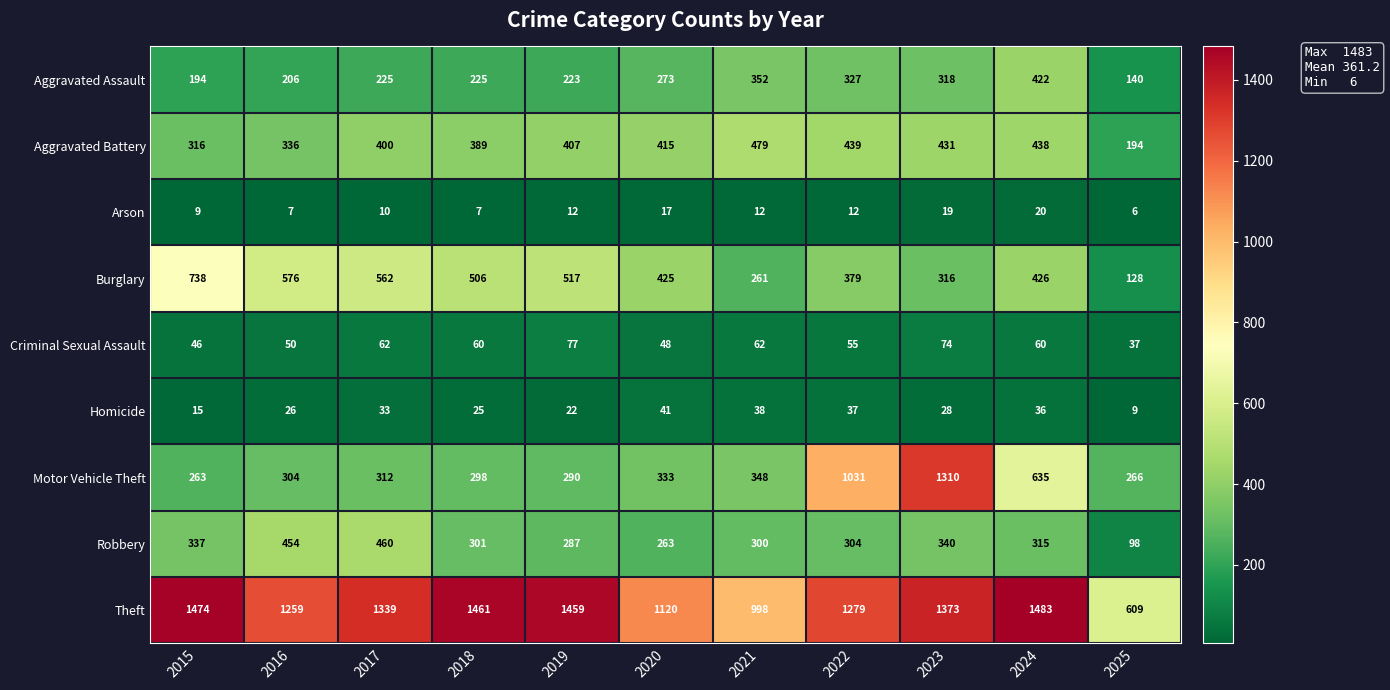

What is the sum of the Homicide values at 2021 and 2016?

64